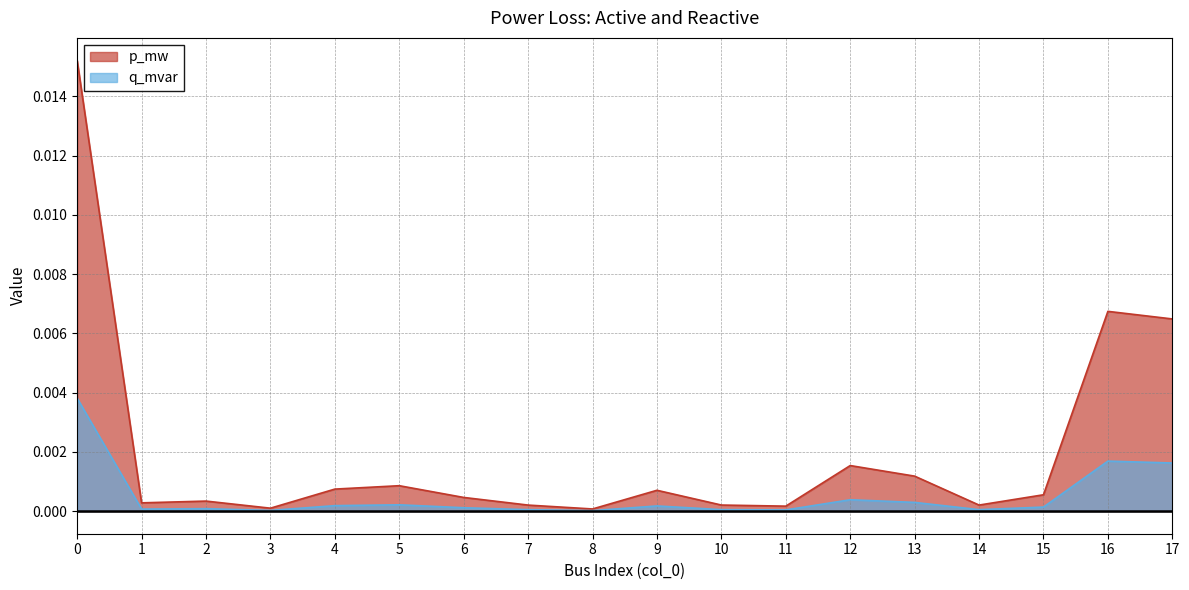

True or false: p_mw and q_mvar intersect in this chart.

False